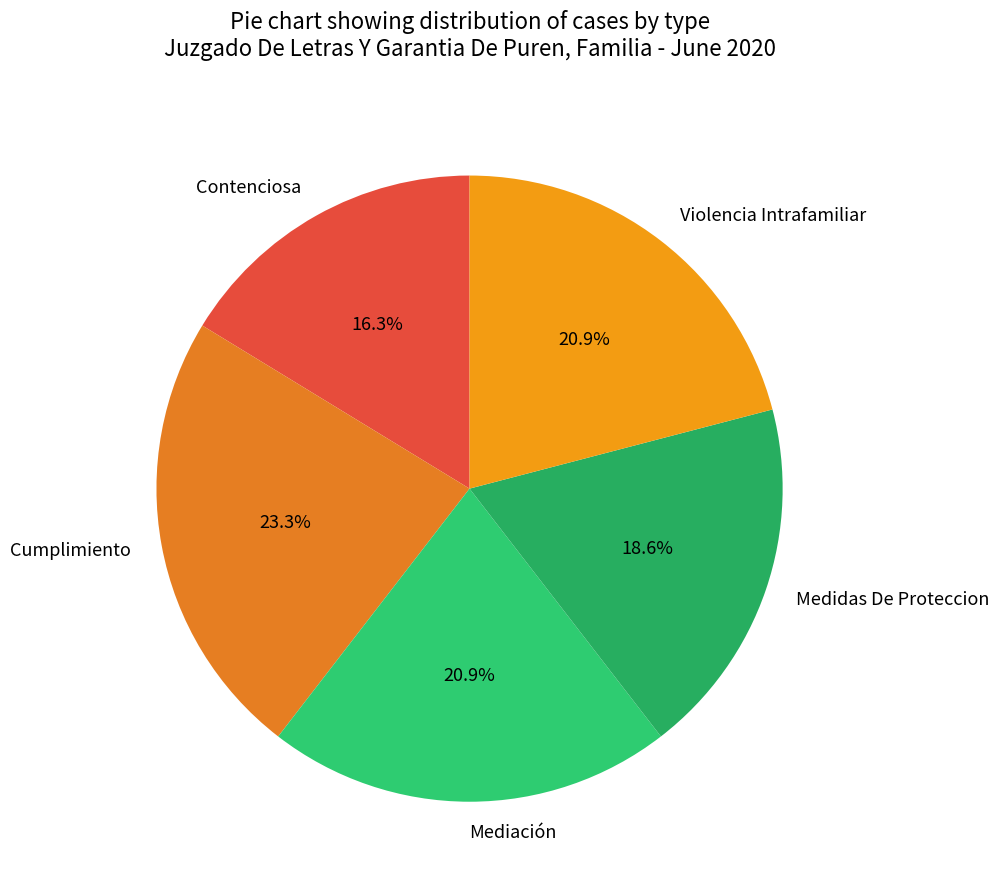

Which has a higher value, Contenciosa or Mediación?

Mediación